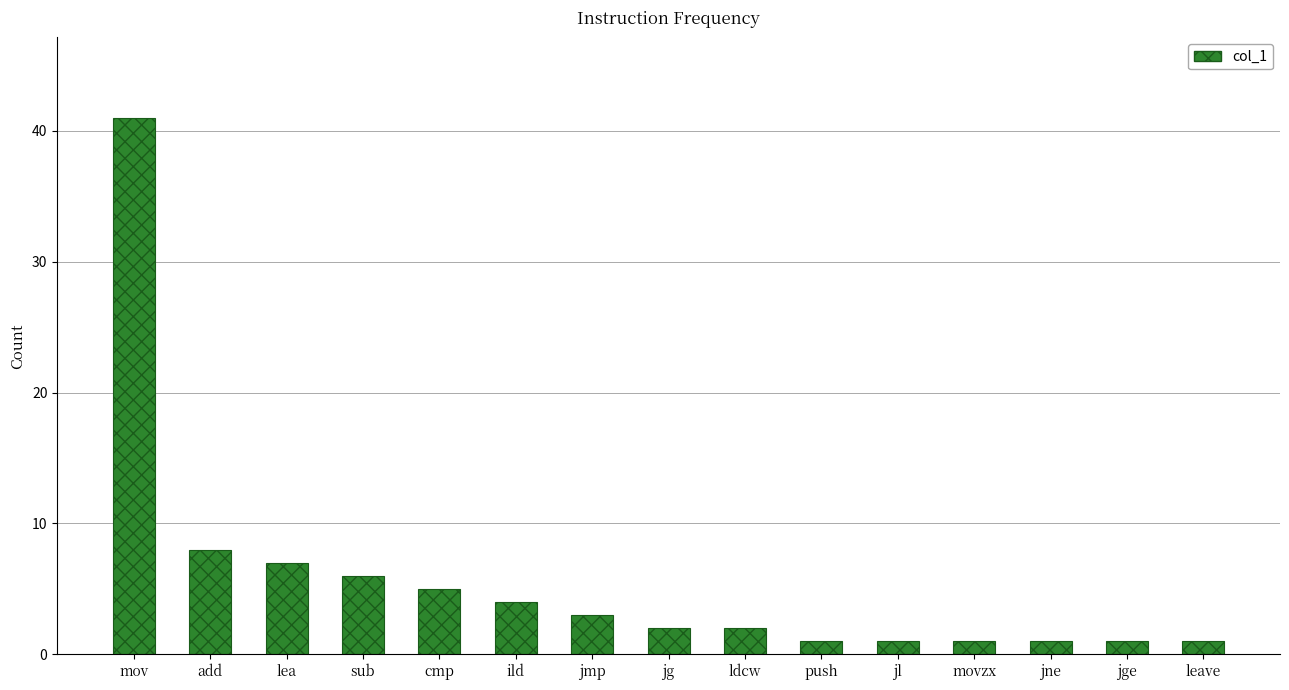

What is the ratio of the value at cmp to the value at jne?

5.0